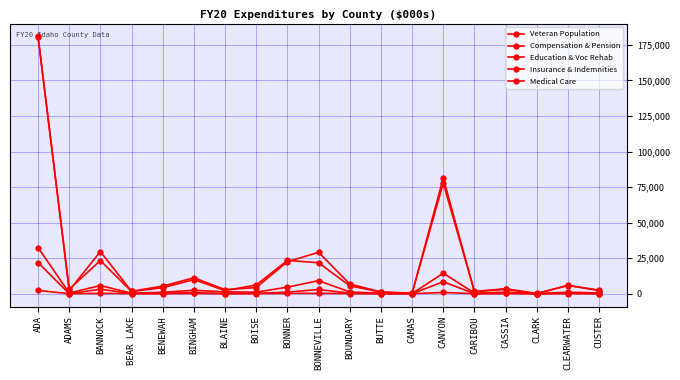

True or false: Insurance & Indemnities and Medical Care intersect in this chart.

False